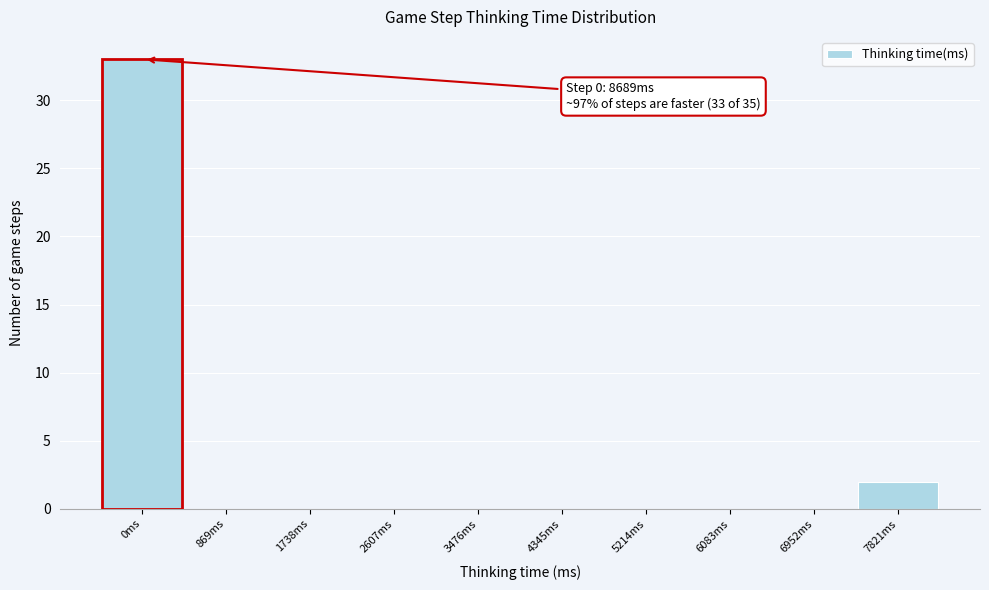

Reading left to right, transcribe all the data shown in this chart.

0ms=33	869ms=0	1738ms=0	2607ms=0	3476ms=0	4345ms=0	5214ms=0	6083ms=0	6952ms=0	7821ms=2